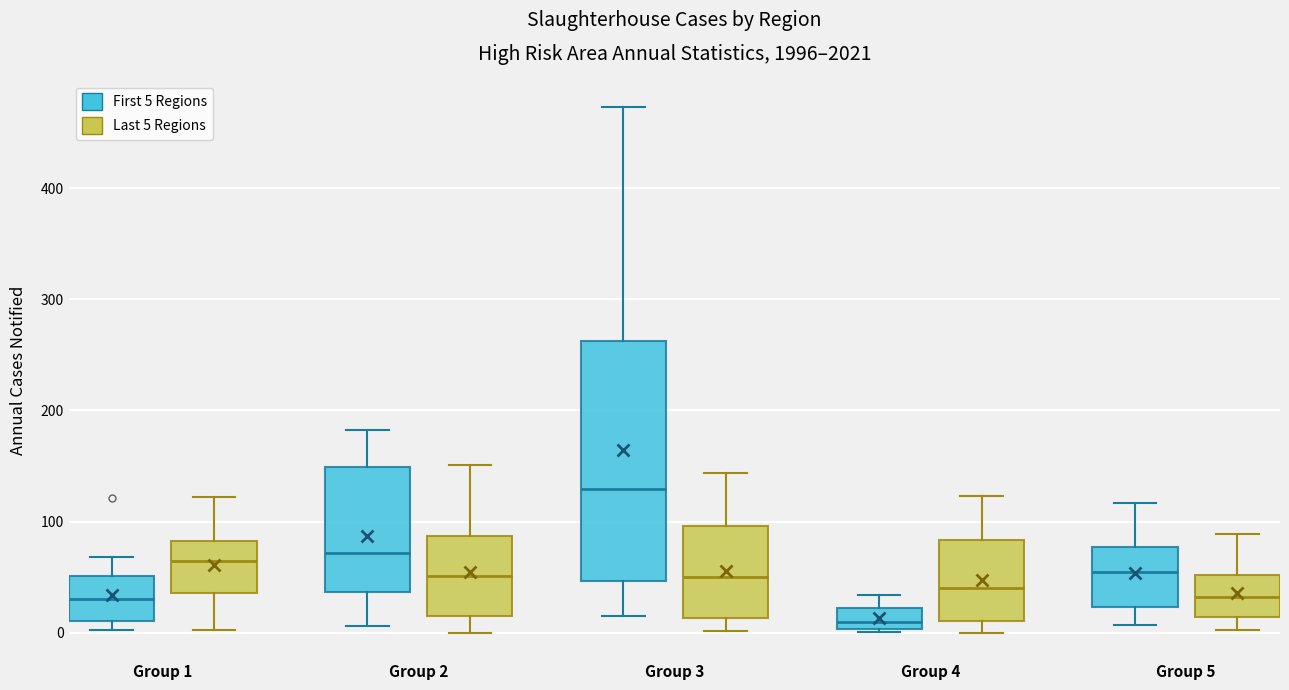

Comparing the boxes themselves (not the whiskers), which one is the tallest?

Group 3 (First 5 Regions)